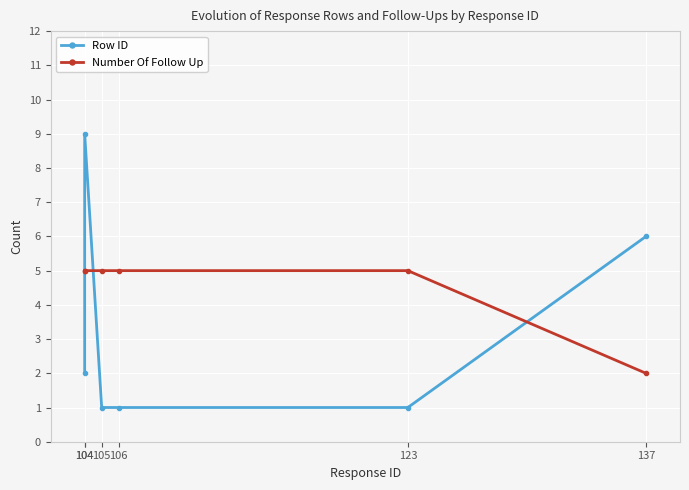

What is the minimum value shown in the chart?

1